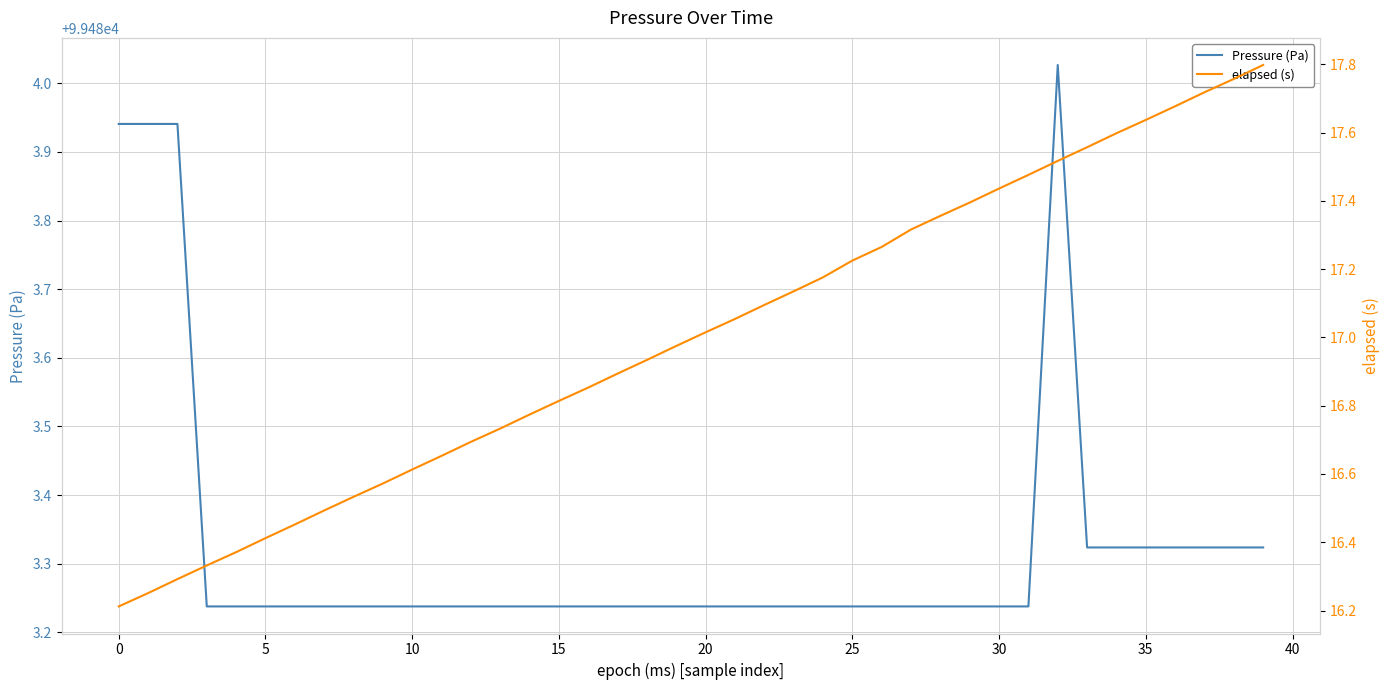

What is the difference between the highest and lowest values at 17?

99466.3